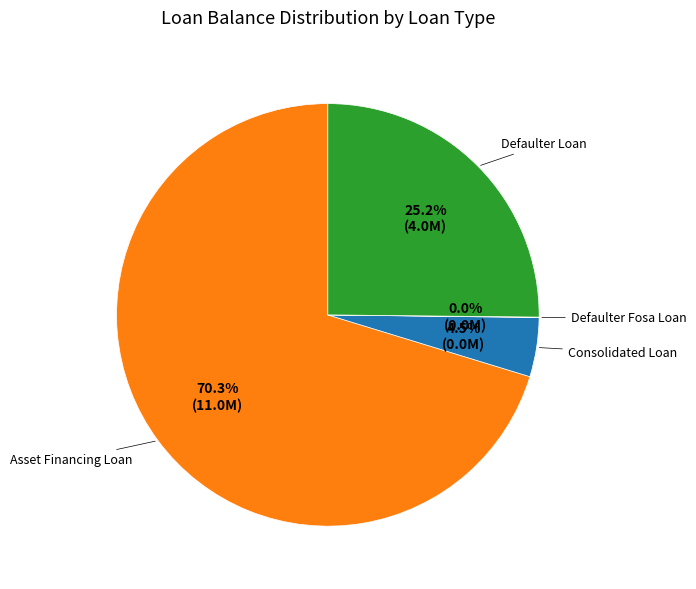

What is the largest slice in the pie chart?

Asset Financing Loan